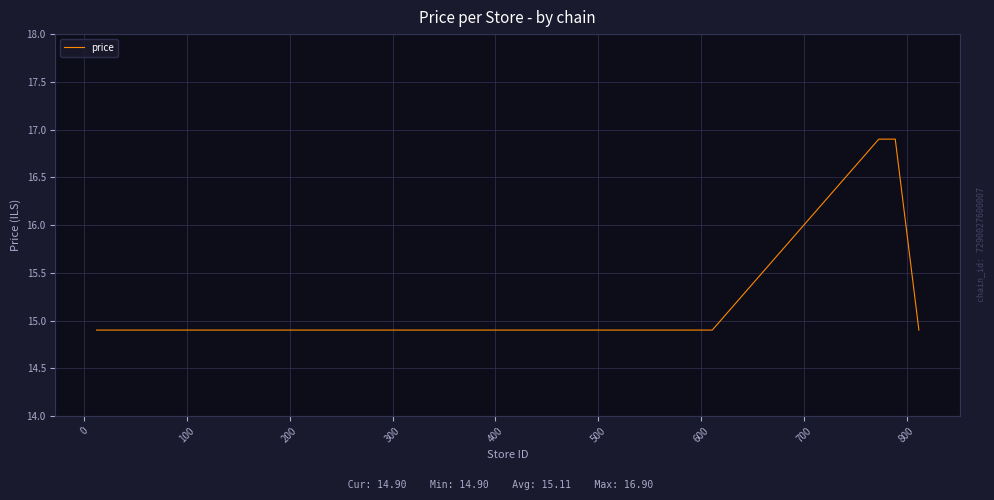

What is the greatest value displayed?

16.9